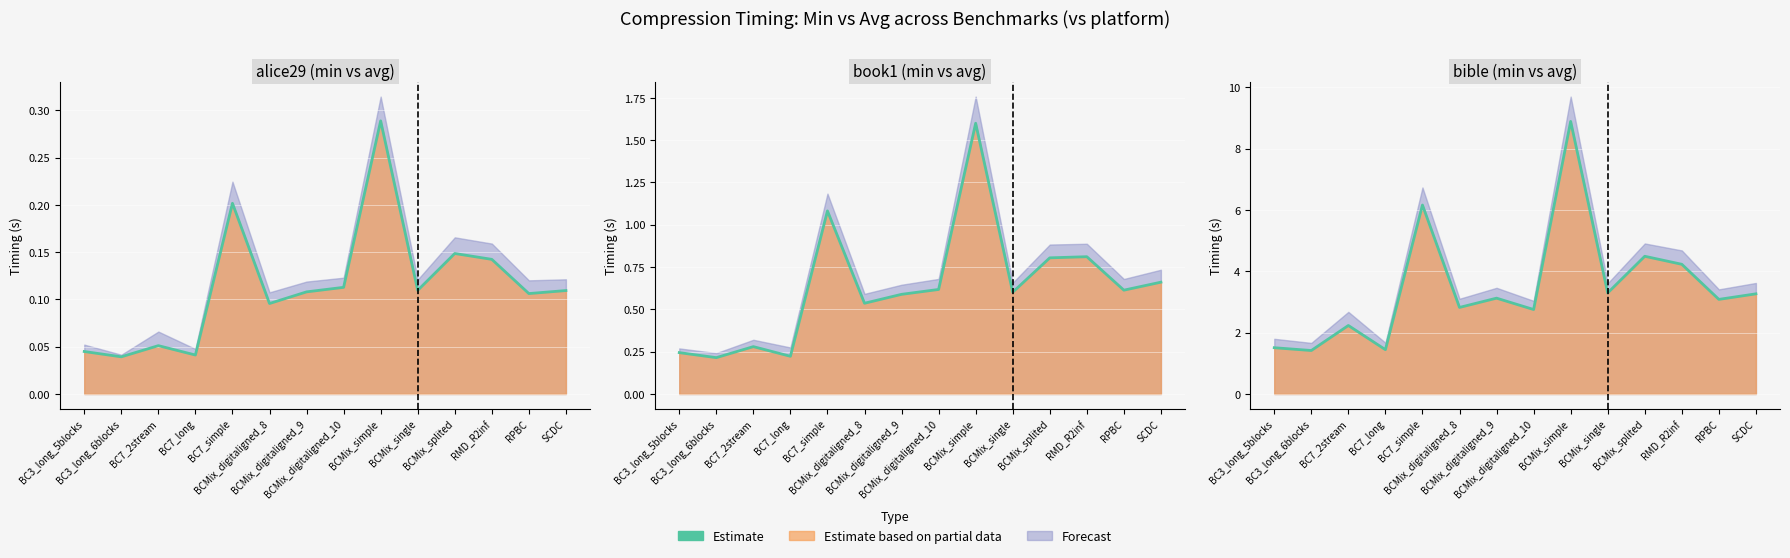

Which label corresponds to the smallest value in the chart?

BC3_long_6blocks